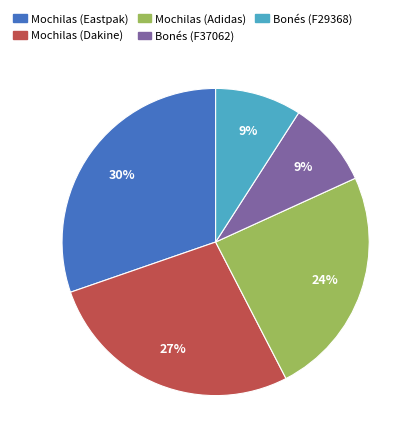

Does any single category account for the majority?

No